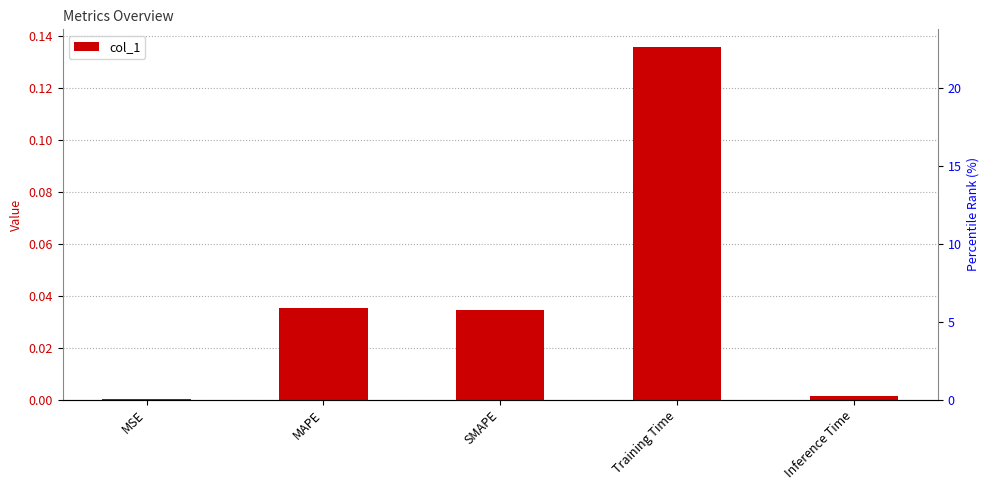

Where is the data nearest to the value 0?

MSE